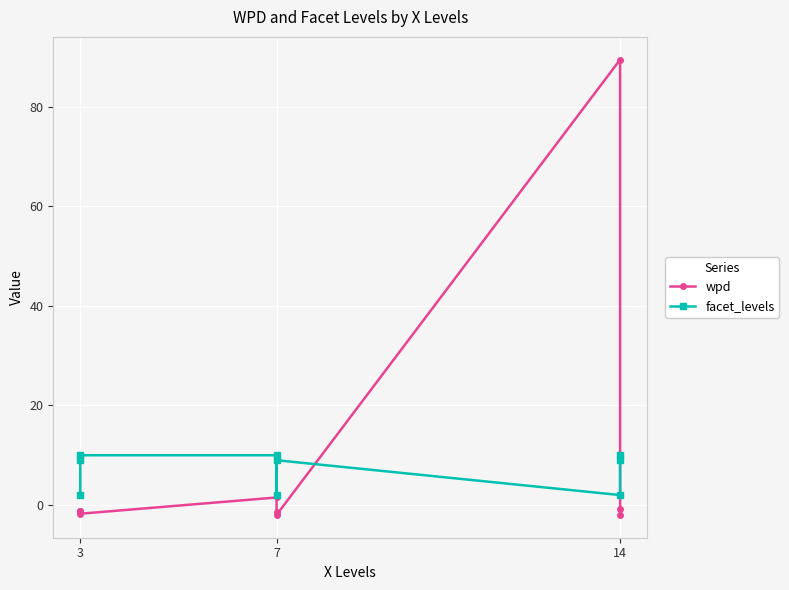

What is the difference between the maximum and minimum values in the facet_levels series?

8.0